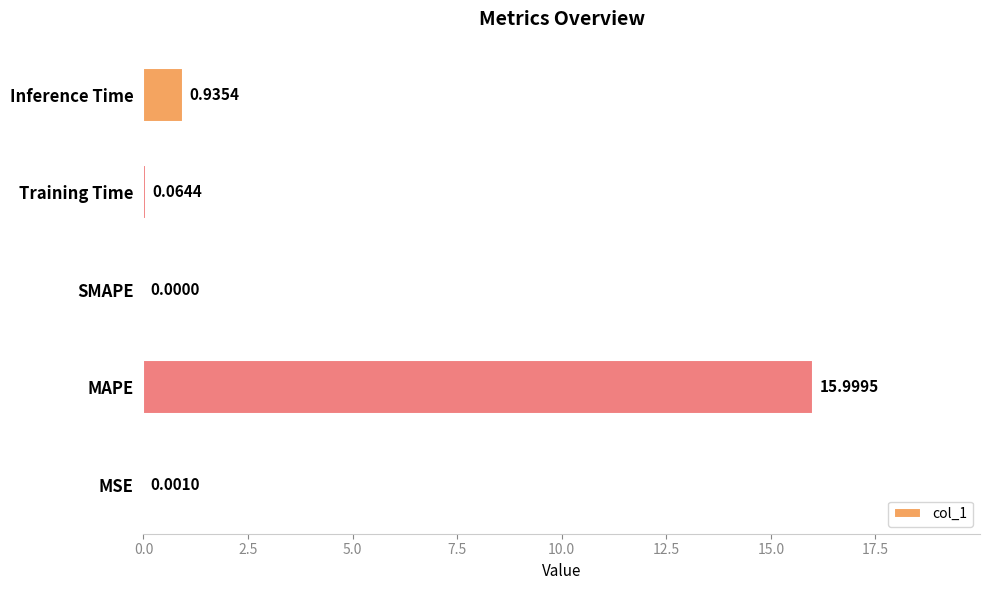

Where is the data nearest to the value 7?

Inference Time